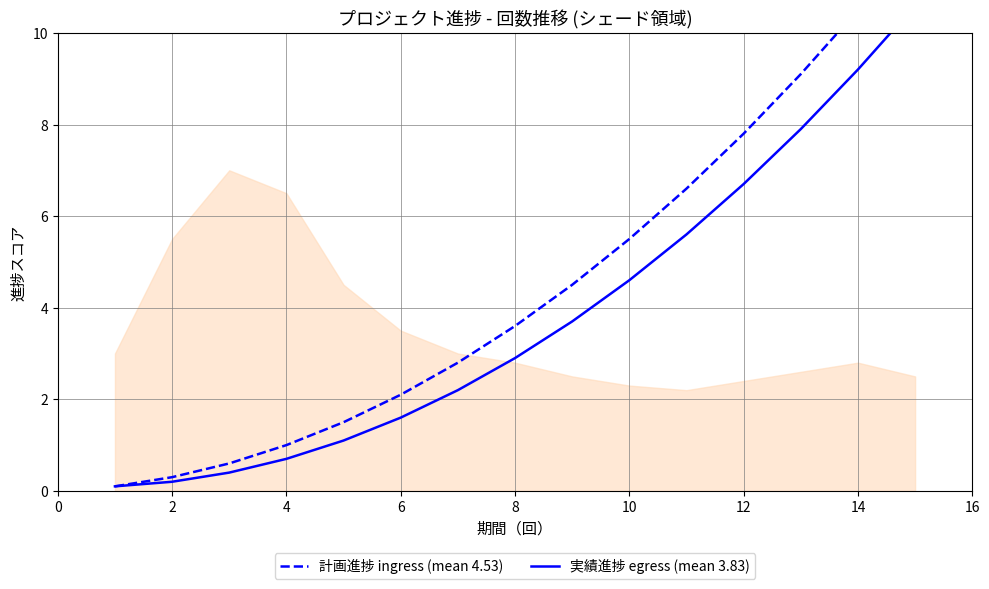

Which has a higher value, 12 or 14?

14